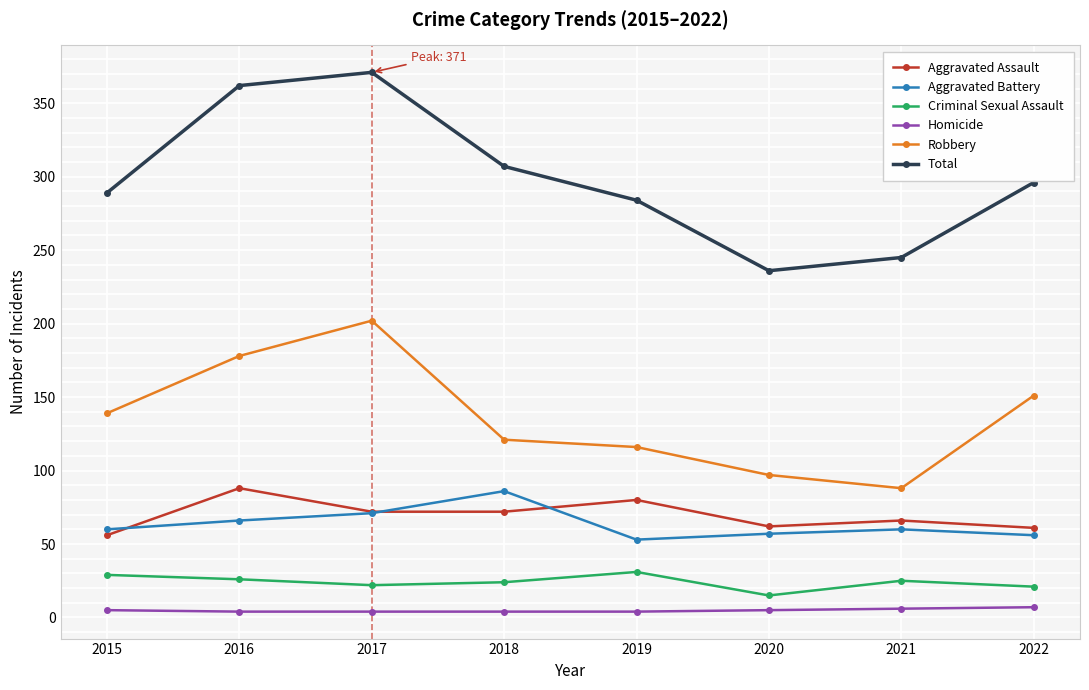

In Total, how many points are higher than both neighbors (excluding endpoints)?

1